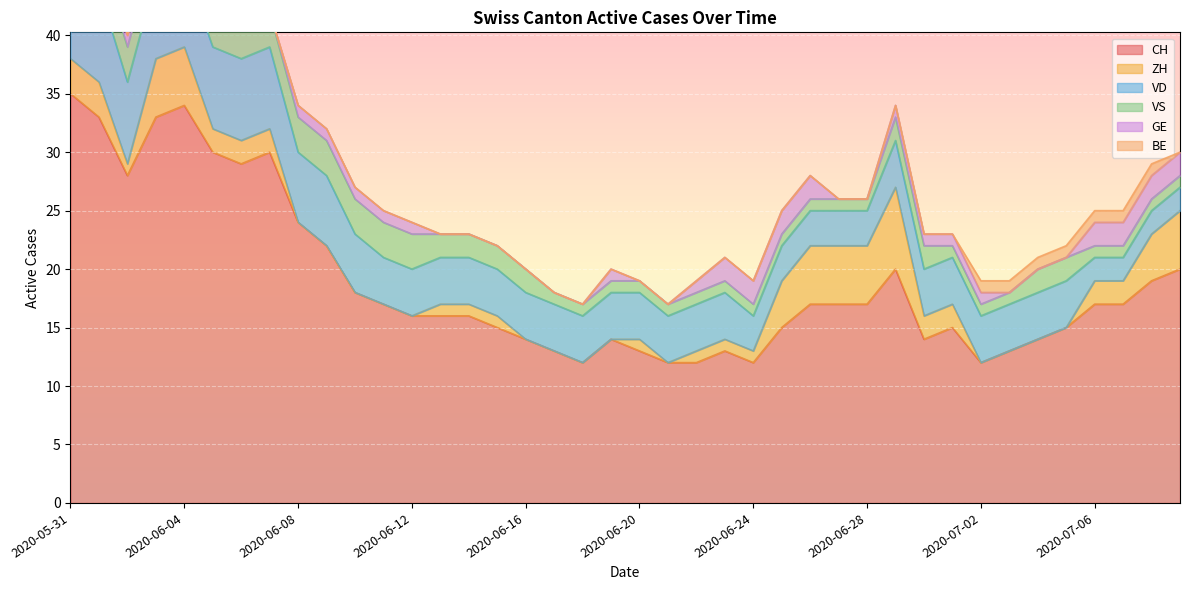

True or false: VD has more than 2 interior local peaks.

False